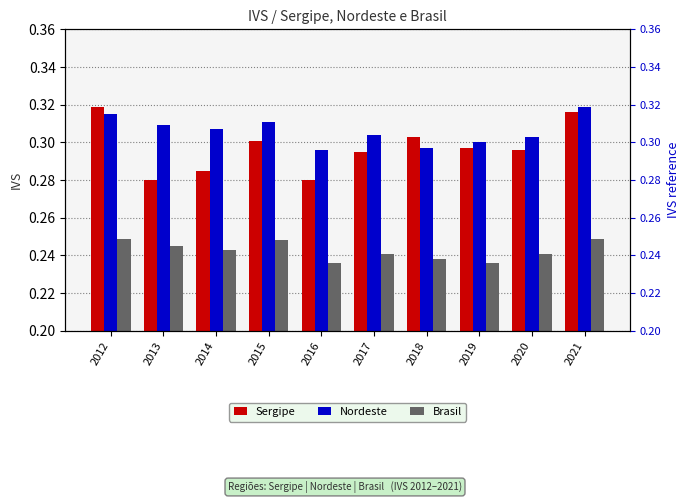

Which has a higher value, 2014 or 2021?

2021